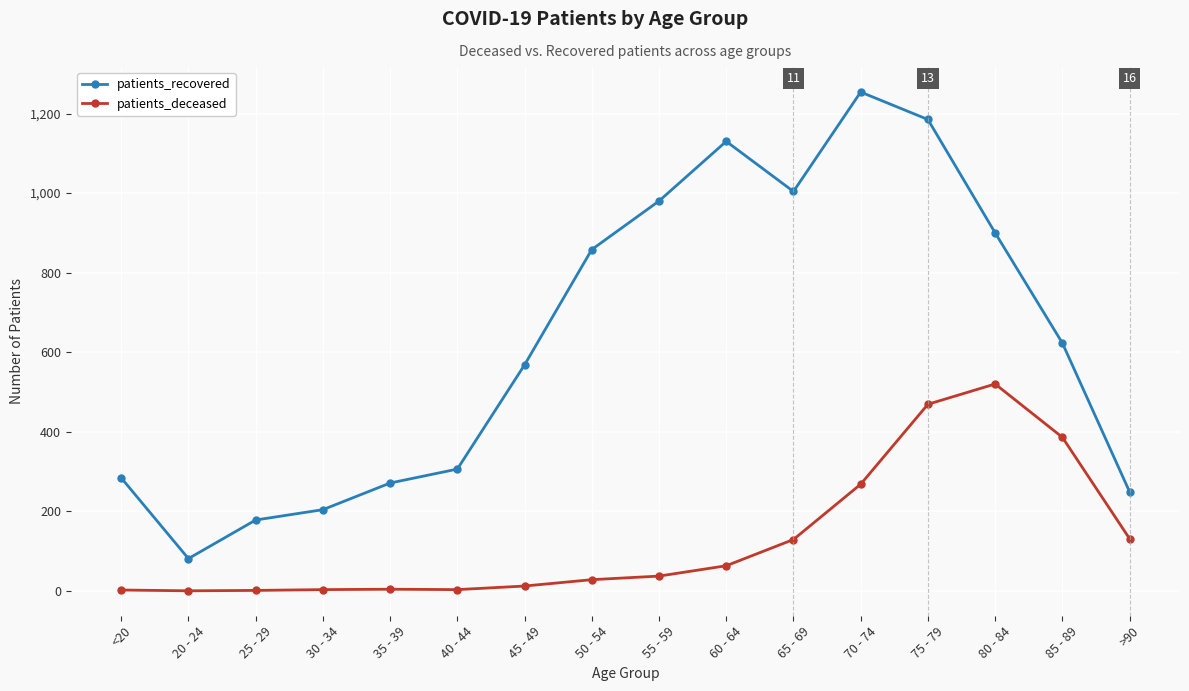

How many categories are shown in the chart?

16